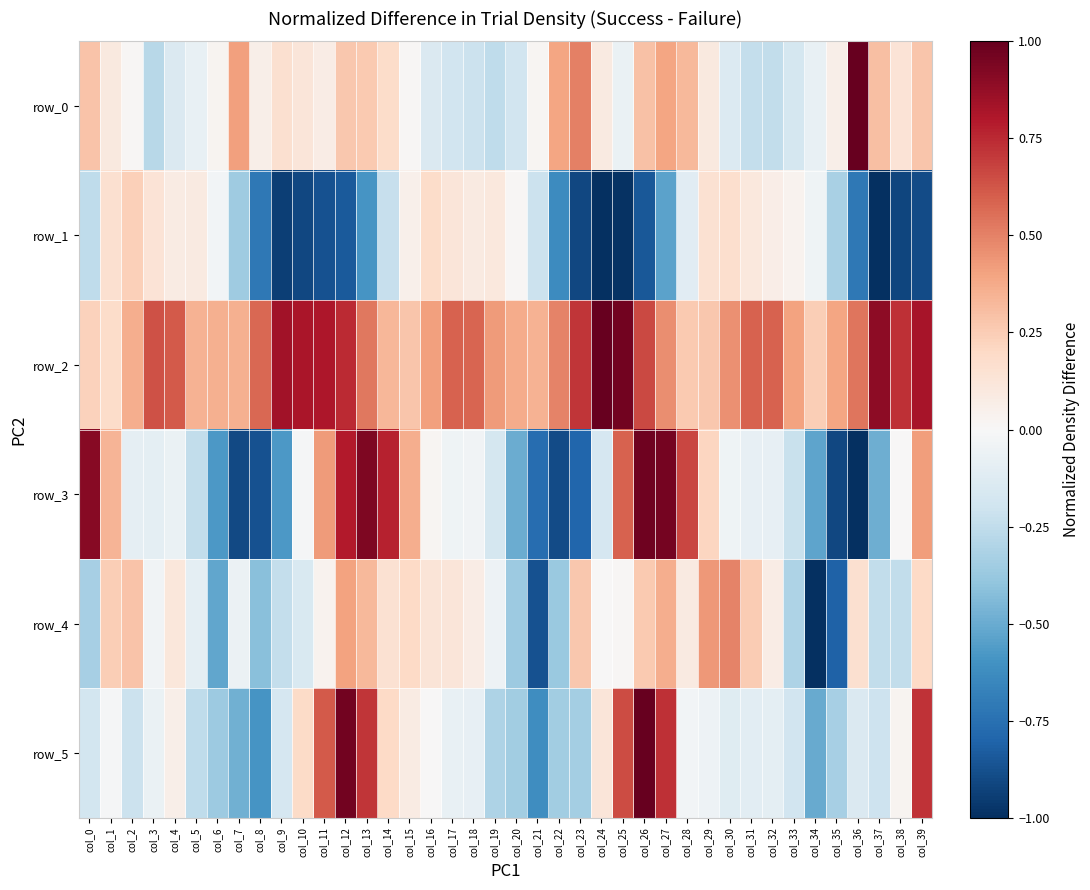

Is it true that row_1 equals -1.0 at col_37?

True